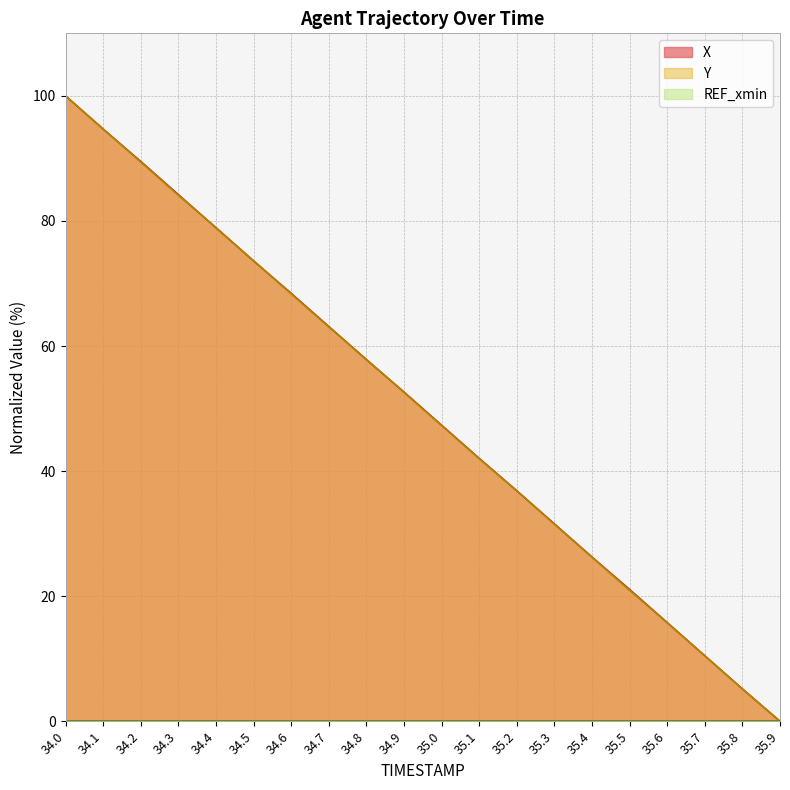

How many data points in X are less than 52?

10